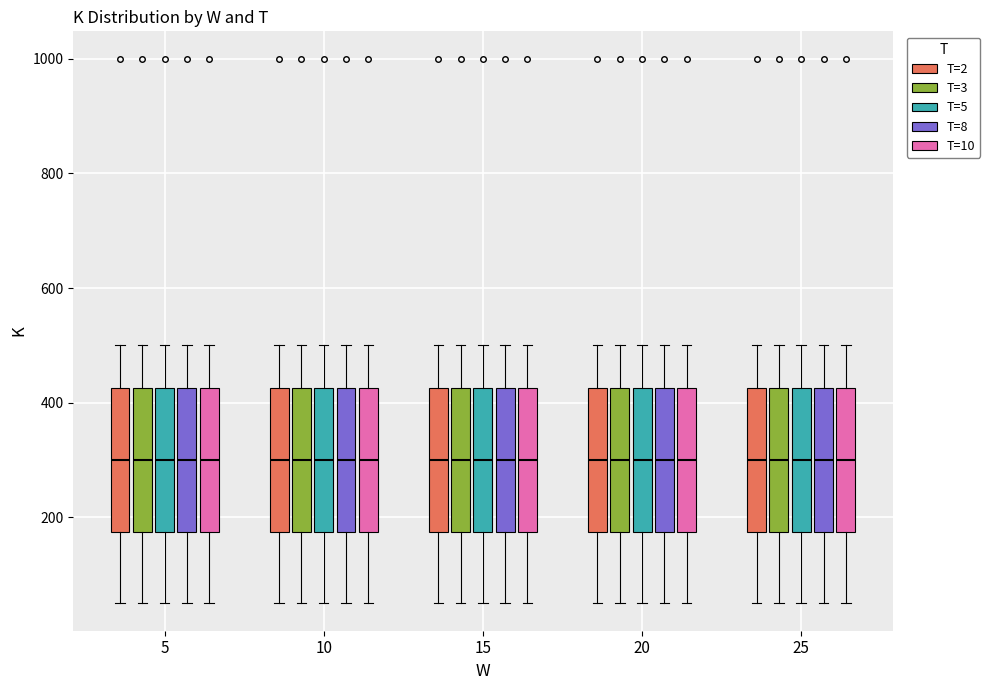

Reading left to right, transcribe this box plot: for each box, give where its median line is, the range the box spans, and where its two whiskers end, as read against the y-axis. The values are not printed on the chart, so give them approximately, as read against the axis.

5 (T=2): median 300, box 180 to 420, whiskers 60 to 500
5 (T=3): median 300, box 180 to 420, whiskers 60 to 500
5 (T=5): median 300, box 180 to 420, whiskers 60 to 500
5 (T=8): median 300, box 180 to 420, whiskers 60 to 500
5 (T=10): median 300, box 180 to 420, whiskers 60 to 500
10 (T=2): median 300, box 180 to 420, whiskers 60 to 500
10 (T=3): median 300, box 180 to 420, whiskers 60 to 500
10 (T=5): median 300, box 180 to 420, whiskers 60 to 500
10 (T=8): median 300, box 180 to 420, whiskers 60 to 500
10 (T=10): median 300, box 180 to 420, whiskers 60 to 500
15 (T=2): median 300, box 180 to 420, whiskers 60 to 500
15 (T=3): median 300, box 180 to 420, whiskers 60 to 500
15 (T=5): median 300, box 180 to 420, whiskers 60 to 500
15 (T=8): median 300, box 180 to 420, whiskers 60 to 500
15 (T=10): median 300, box 180 to 420, whiskers 60 to 500
20 (T=2): median 300, box 180 to 420, whiskers 60 to 500
20 (T=3): median 300, box 180 to 420, whiskers 60 to 500
20 (T=5): median 300, box 180 to 420, whiskers 60 to 500
20 (T=8): median 300, box 180 to 420, whiskers 60 to 500
20 (T=10): median 300, box 180 to 420, whiskers 60 to 500
25 (T=2): median 300, box 180 to 420, whiskers 60 to 500
25 (T=3): median 300, box 180 to 420, whiskers 60 to 500
25 (T=5): median 300, box 180 to 420, whiskers 60 to 500
25 (T=8): median 300, box 180 to 420, whiskers 60 to 500
25 (T=10): median 300, box 180 to 420, whiskers 60 to 500